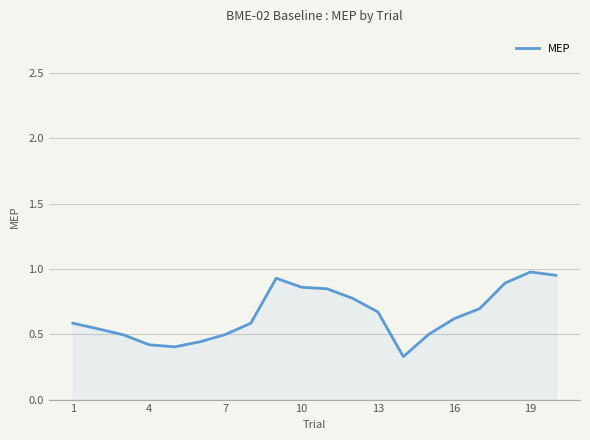

What is the difference between the maximum and minimum values?

0.6